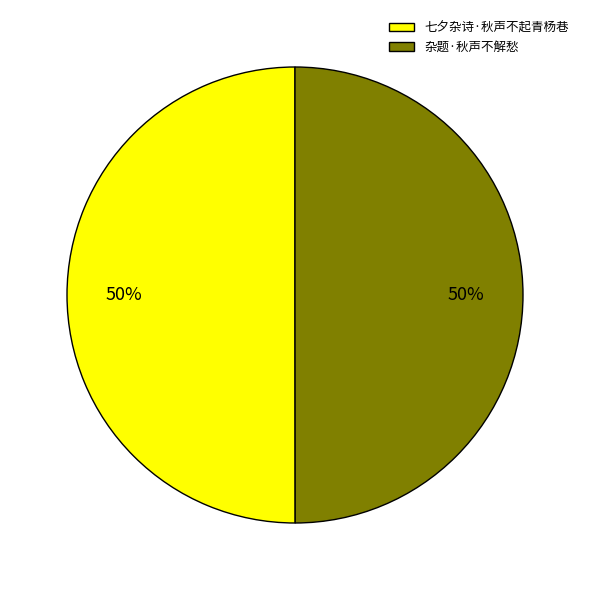

The 杂题·秋声不解愁 slice represents 61% of the pie. True or false?

False